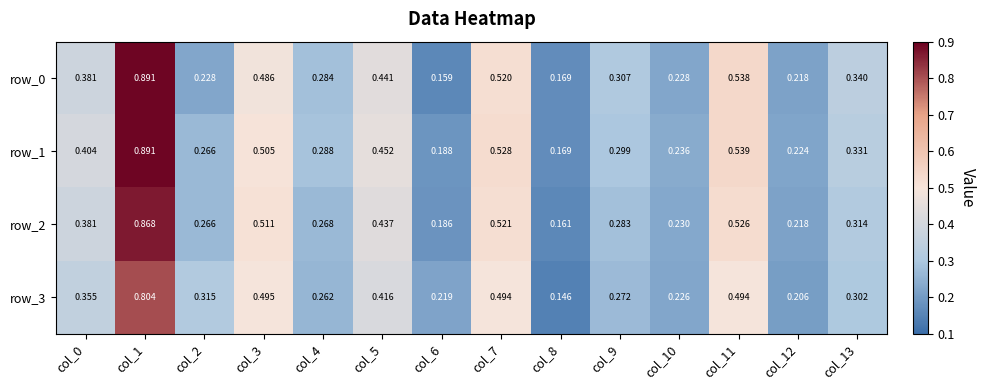

Is the value of row_0 at col_11 greater than the value of row_1 at col_6?

Yes